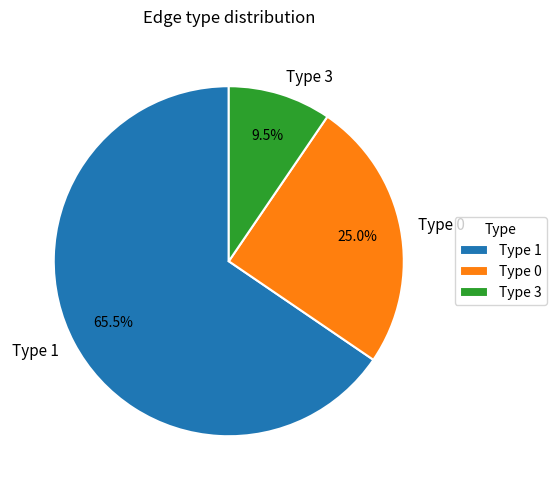

Rank the categories by value from lowest to highest.

Type 3, Type 0, Type 1